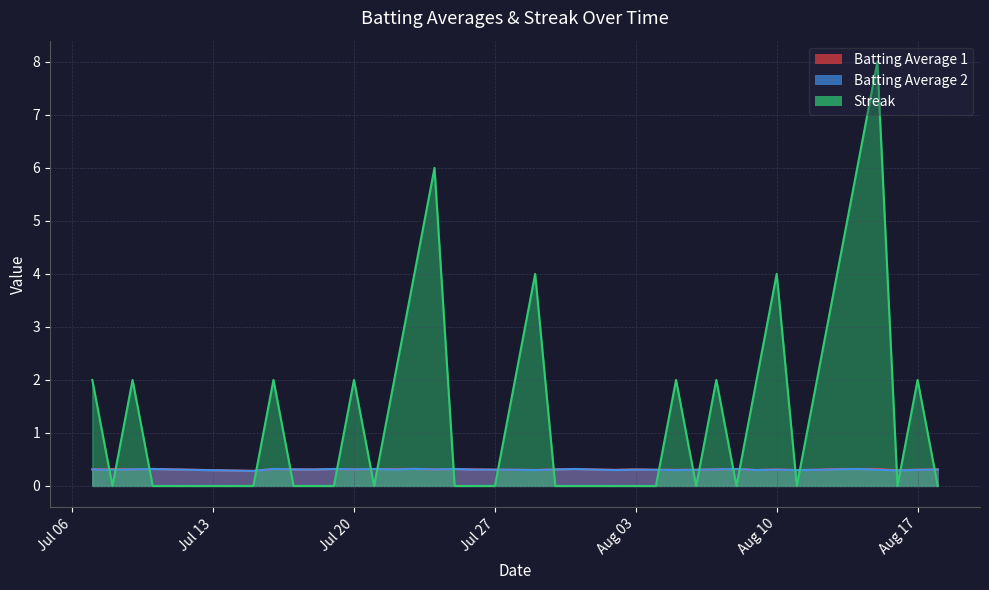

At 2010-08-15, list the series in order from largest to smallest.

Streak, Batting Average 1, Batting Average 2